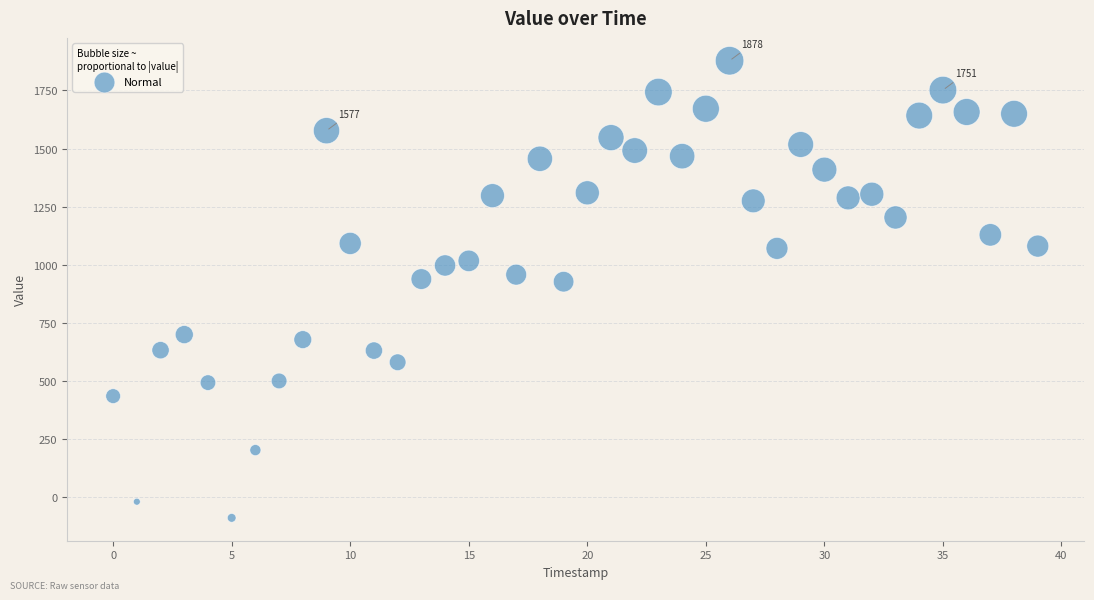

What is the range of Y values (max minus min)?

1967.0